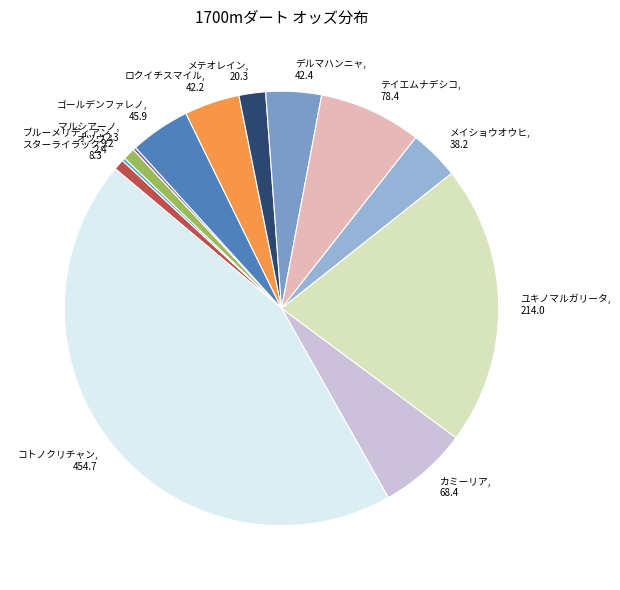

Is there a majority slice in this chart?

No